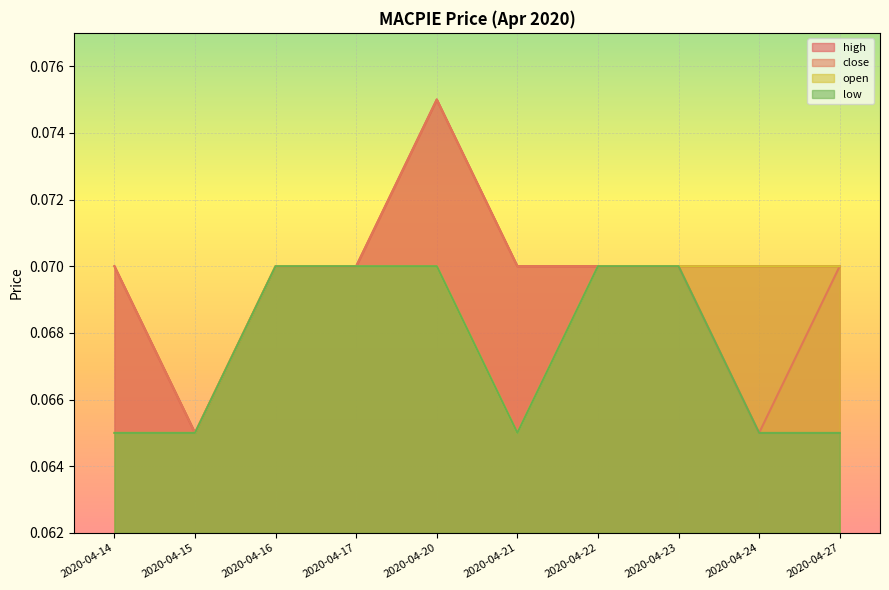

The value of low at 2020-04-21 is 0.1. True or false?

True